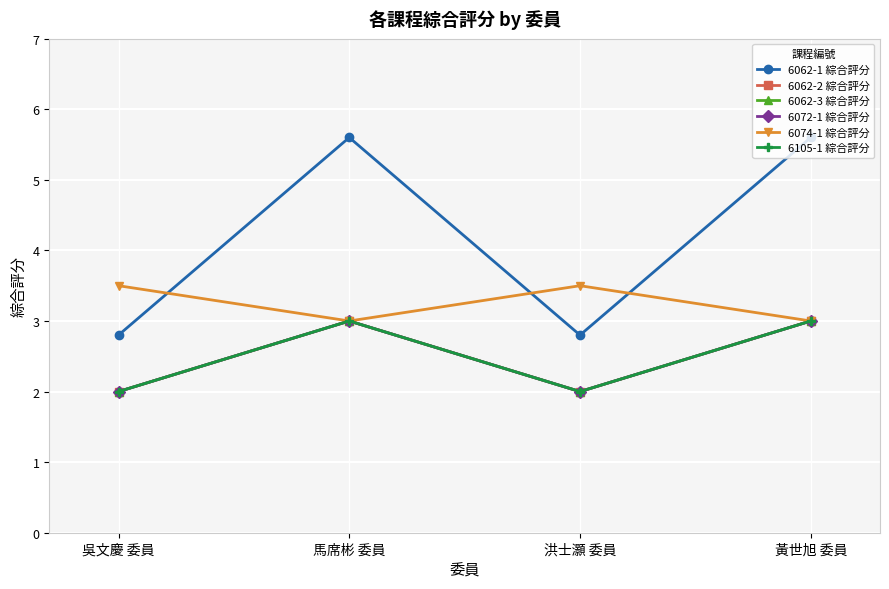

How many values in the 6074-1 綜合評分 series exceed 3?

2